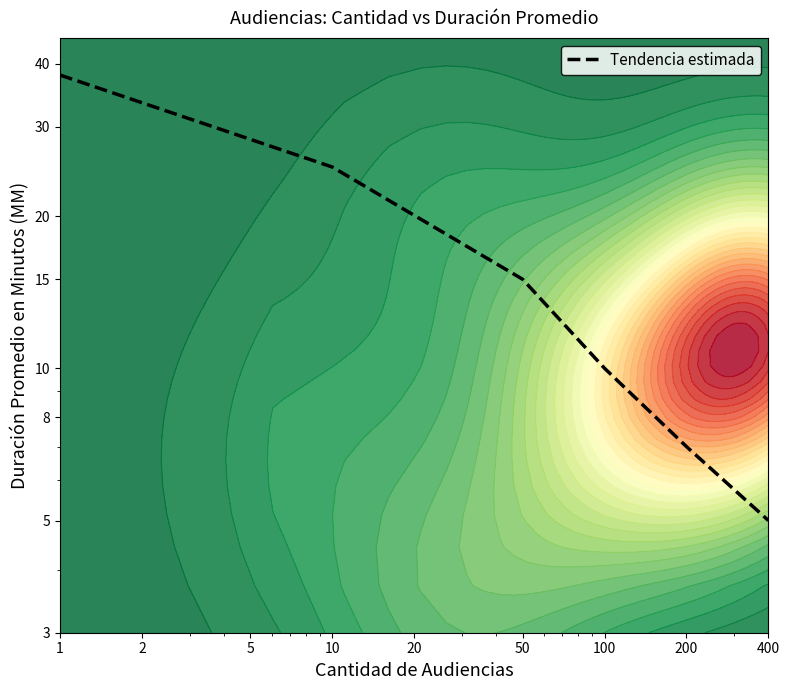

Between 10 and 100, which is larger?

10